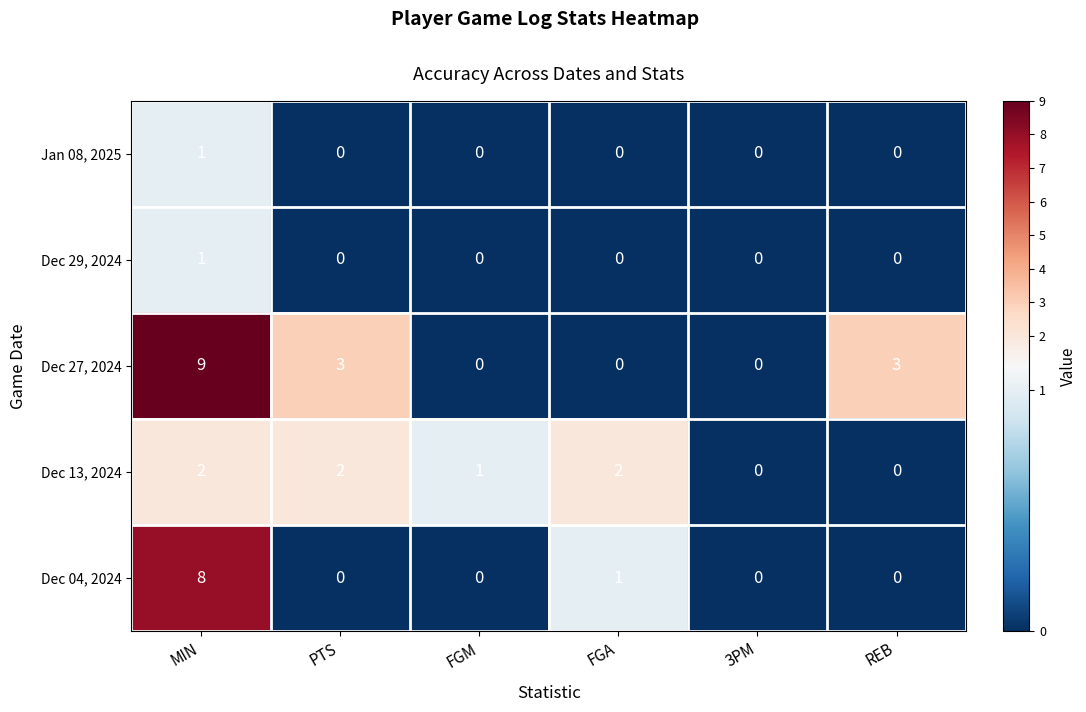

The Dec 27, 2024 series shows 3 at FGM. True or false?

False